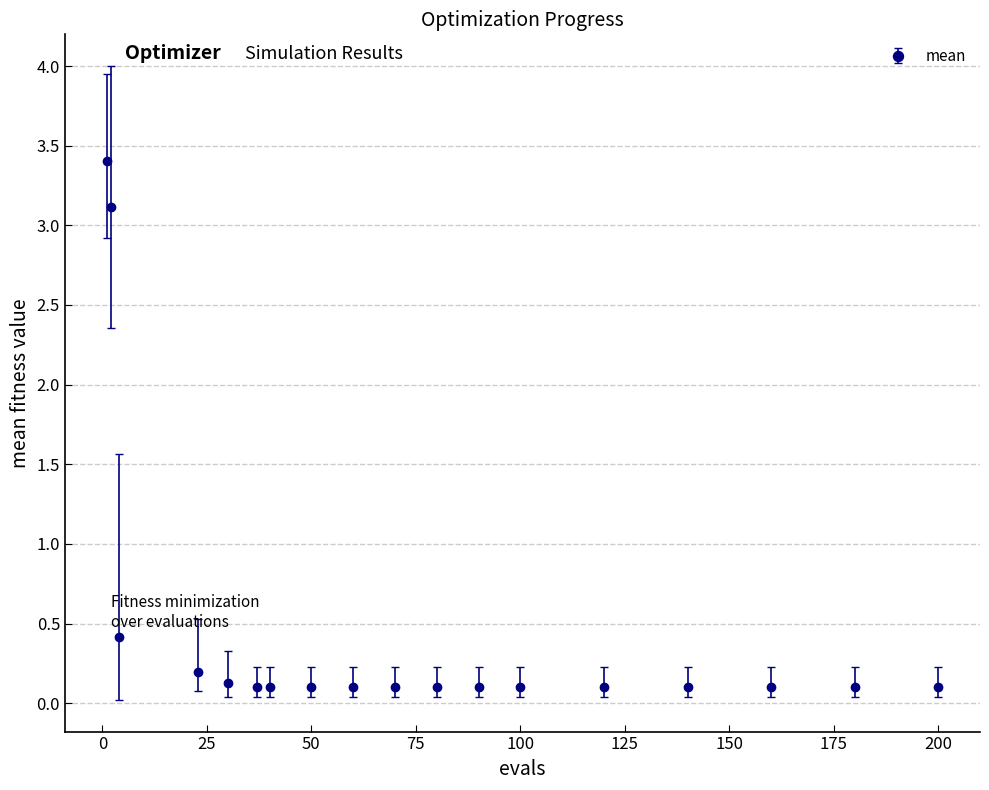

What is the greatest value displayed?

3.4